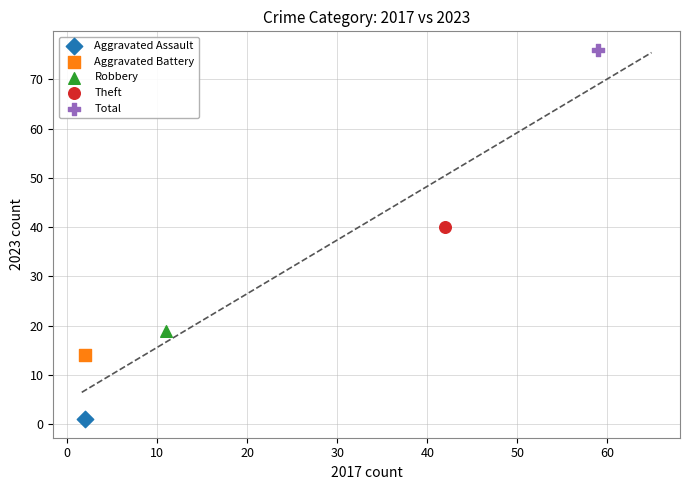

Which series contains the lowest Y value?

Aggravated Assault